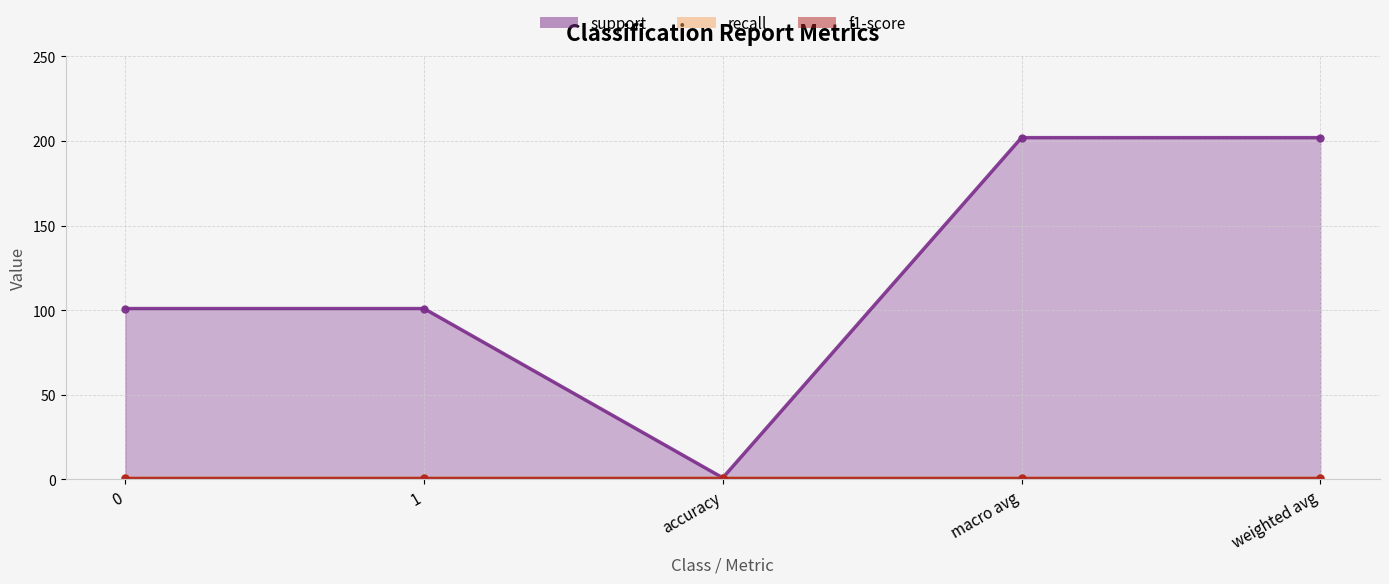

What is the label of the 2nd point from the right?

macro avg